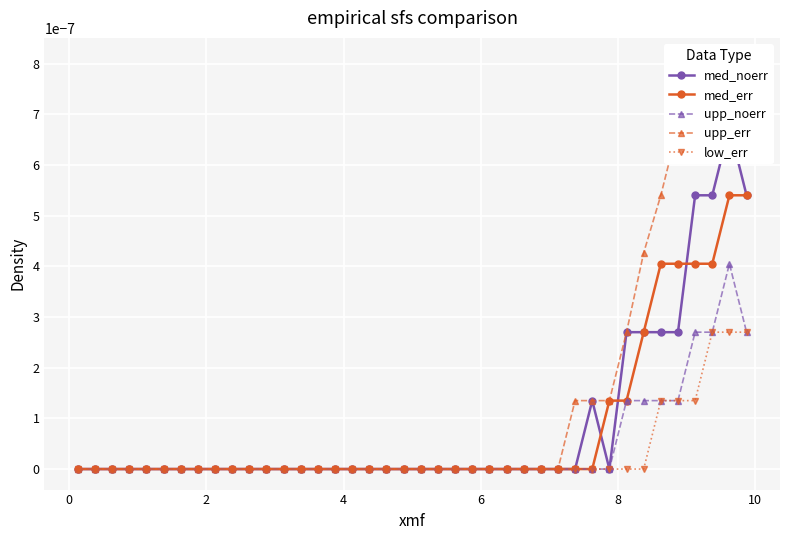

True or false: upp_noerr and med_err cross at least once.

False